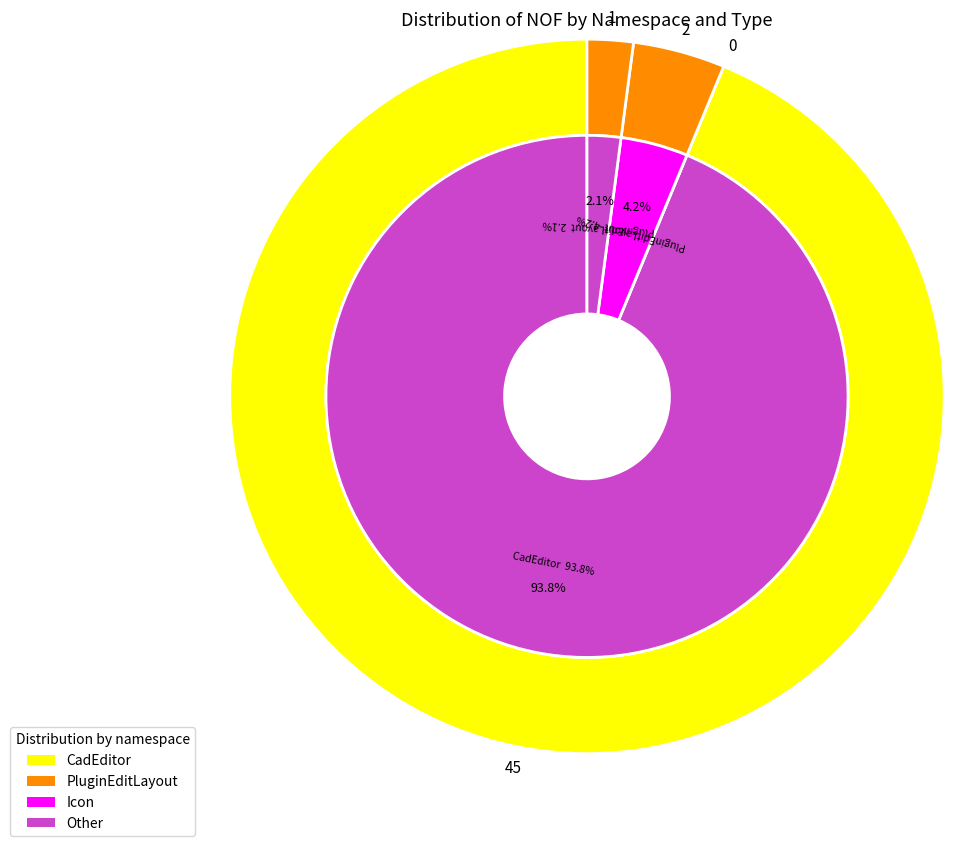

Is it true that CadEditor (EditLayout) is 94% of the pie?

True